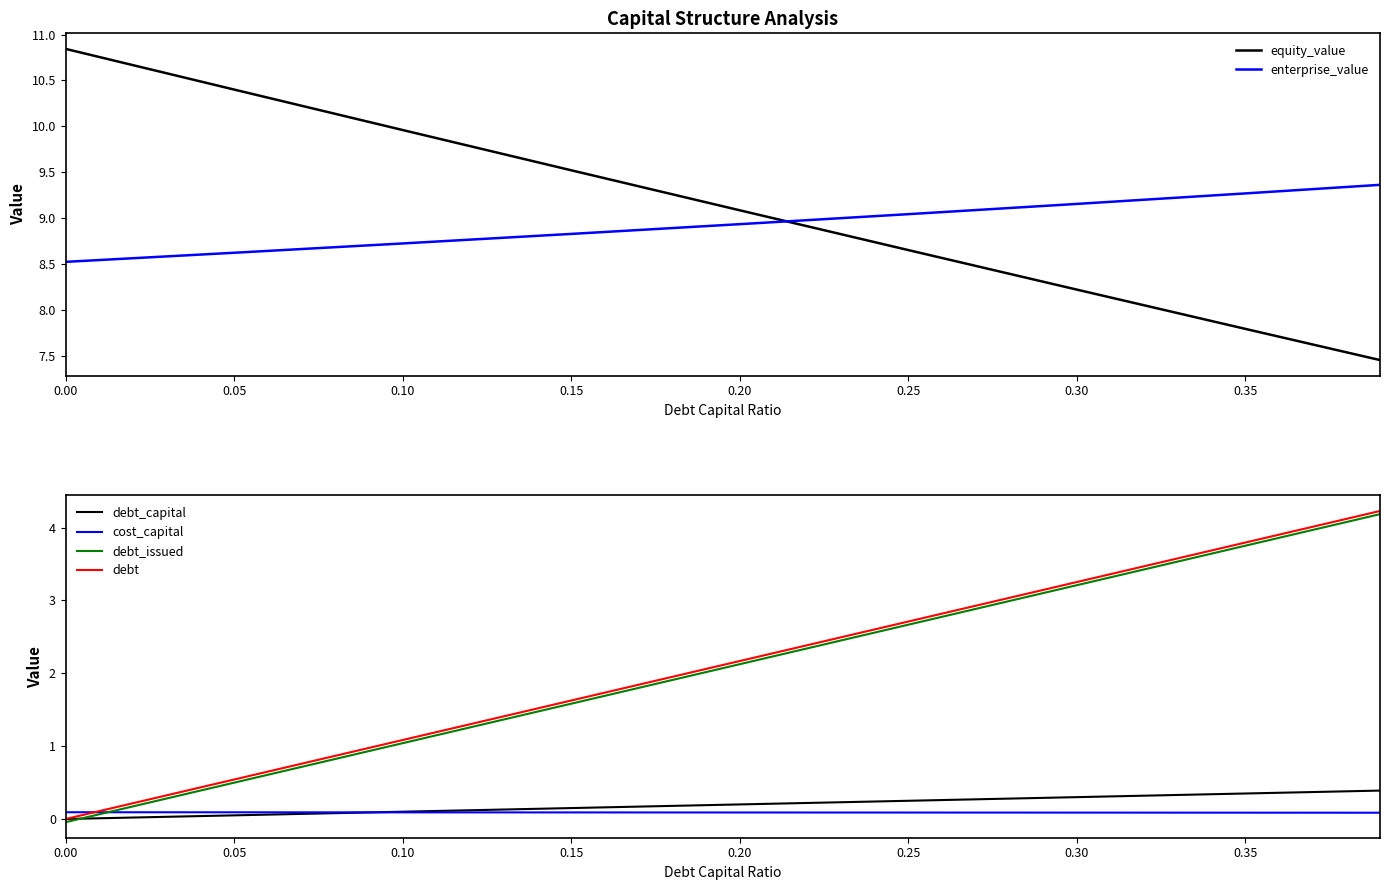

True or false: debt and equity_value intersect in this chart.

False